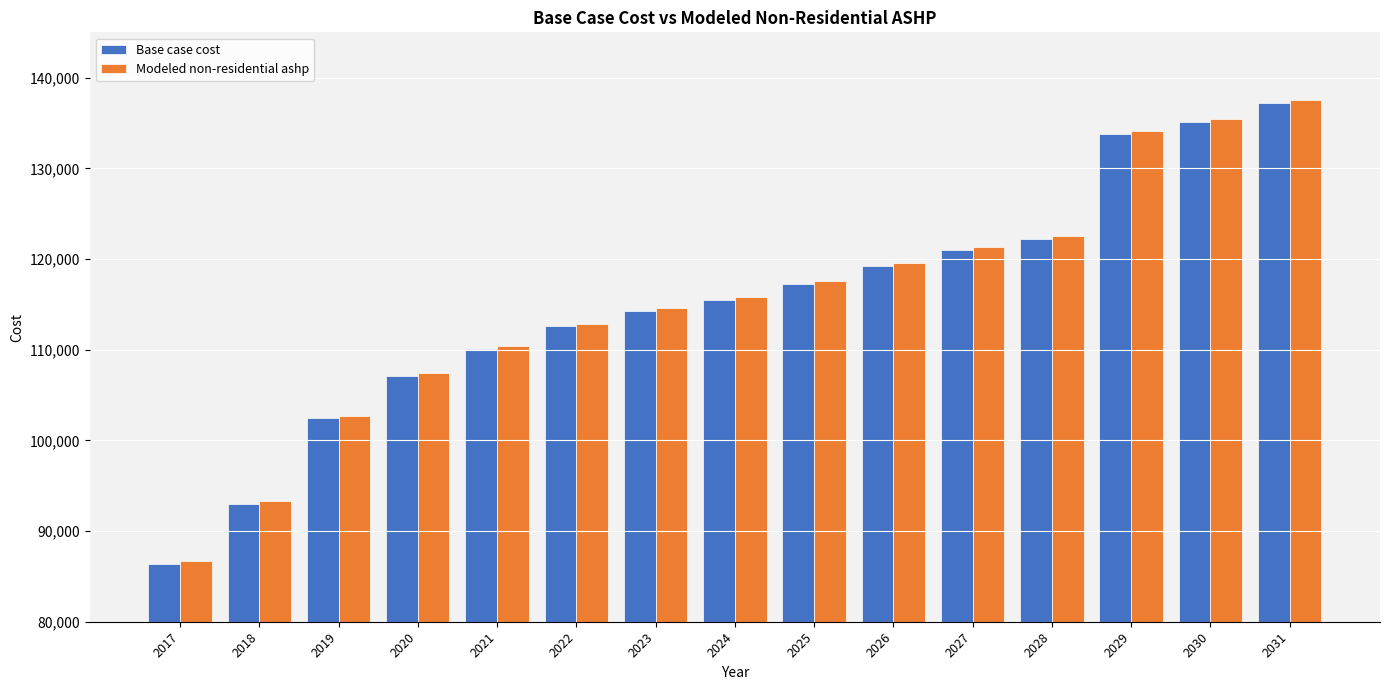

What are all the series names shown in the legend?

Base case cost, Modeled non-residential ashp